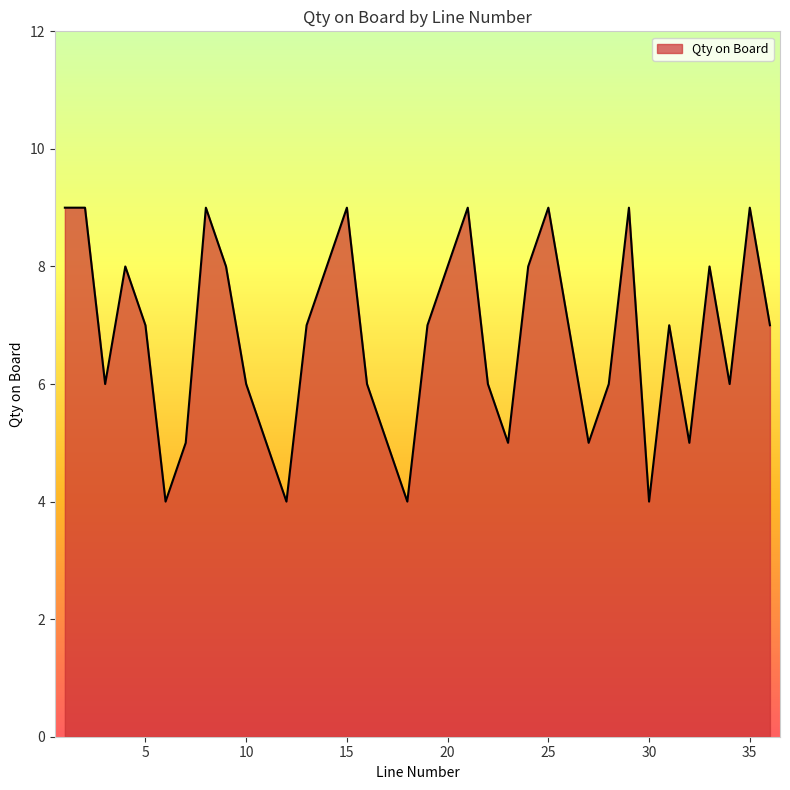

What is the maximum value shown in the chart?

9